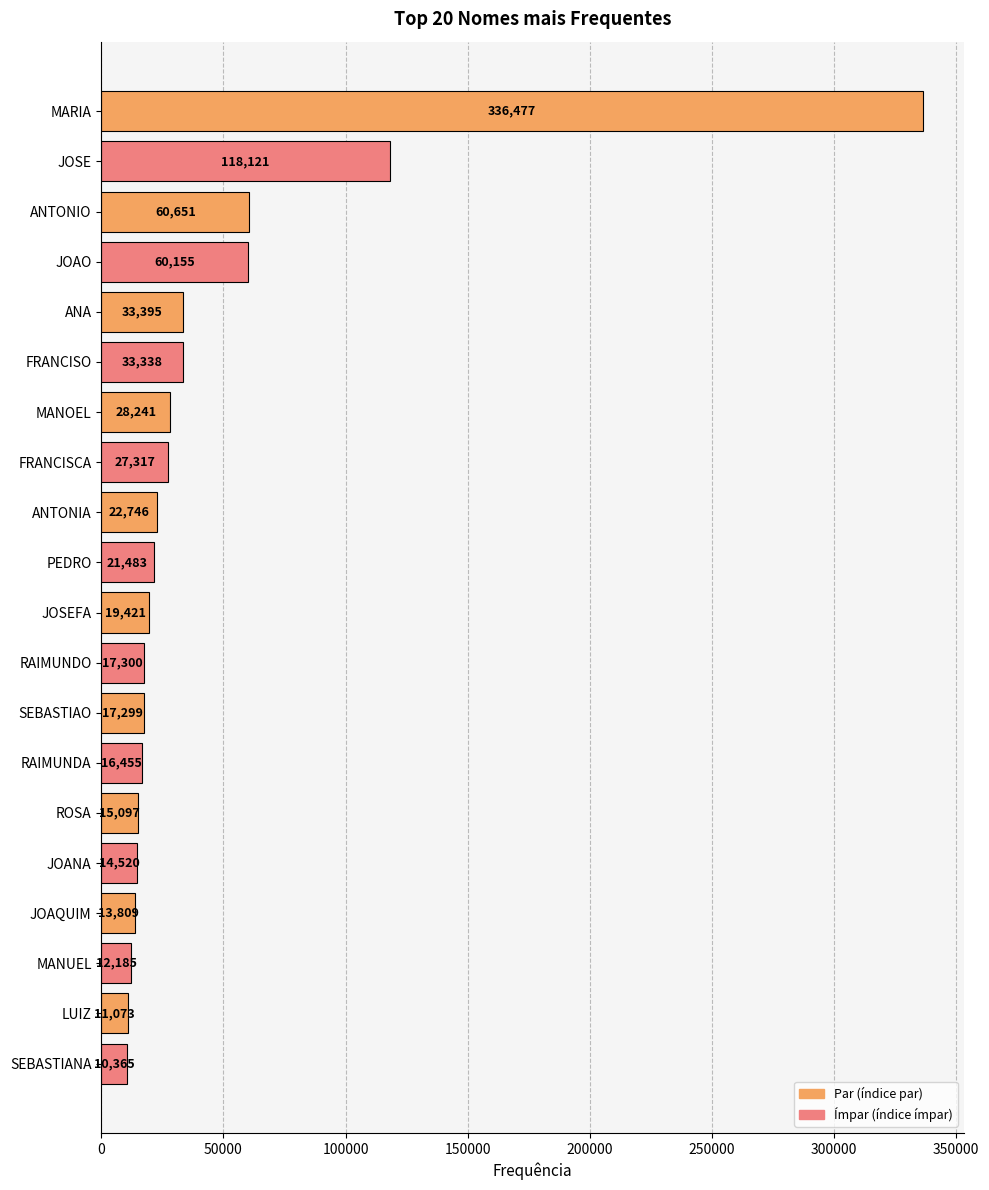

How many categories are shown in the chart?

20